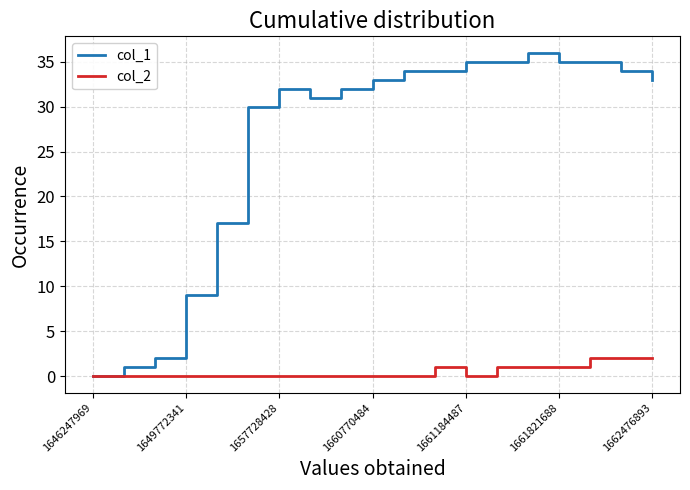

Which series has the largest total across all categories?

col_1